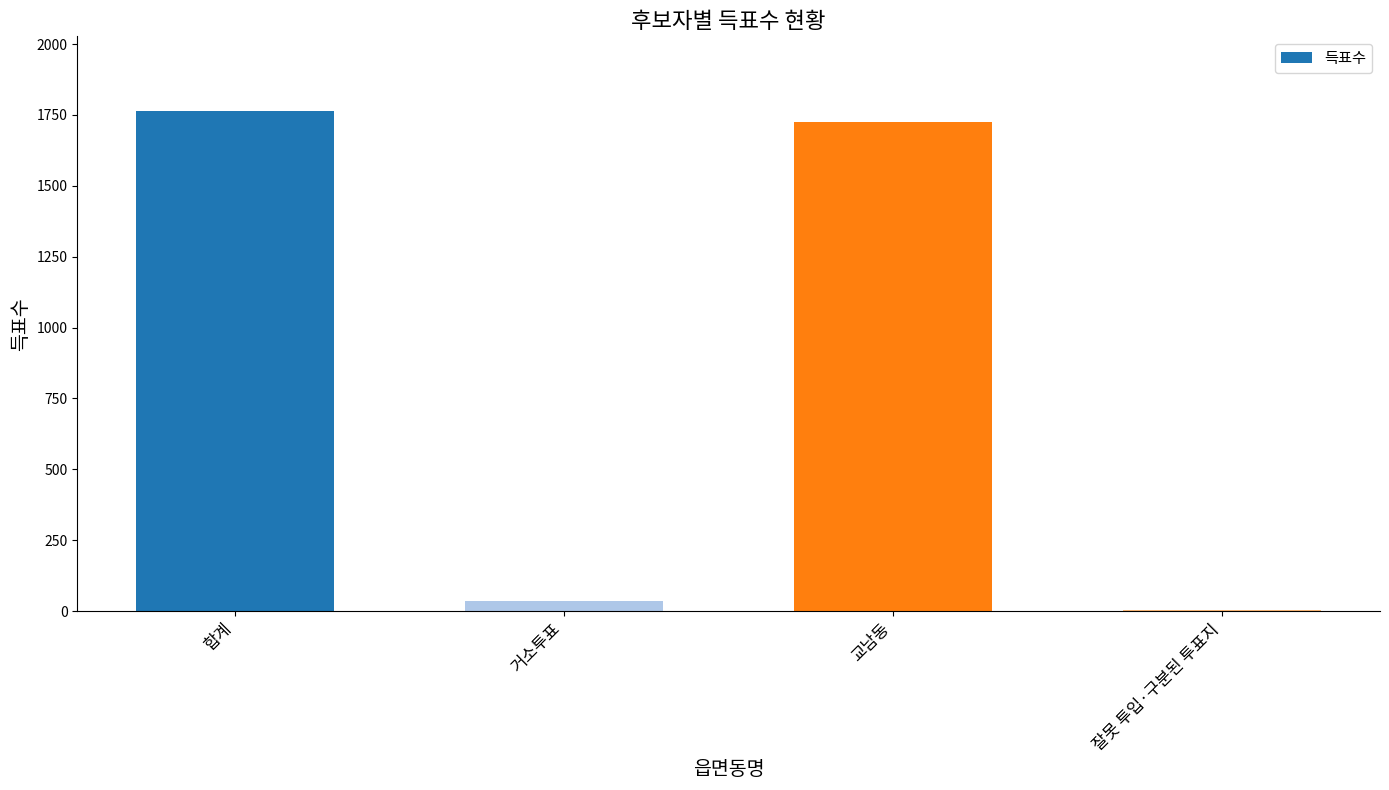

What is the ratio of the value at 교남동 to the value at 합계?

1.0